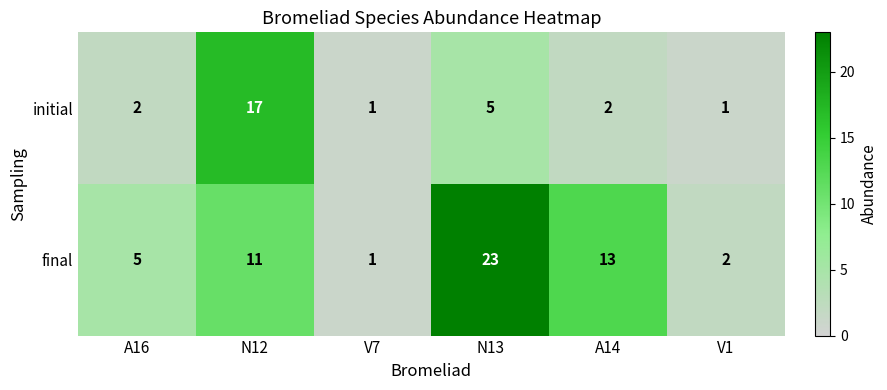

True or false: initial has a value of 9 at N12.

False